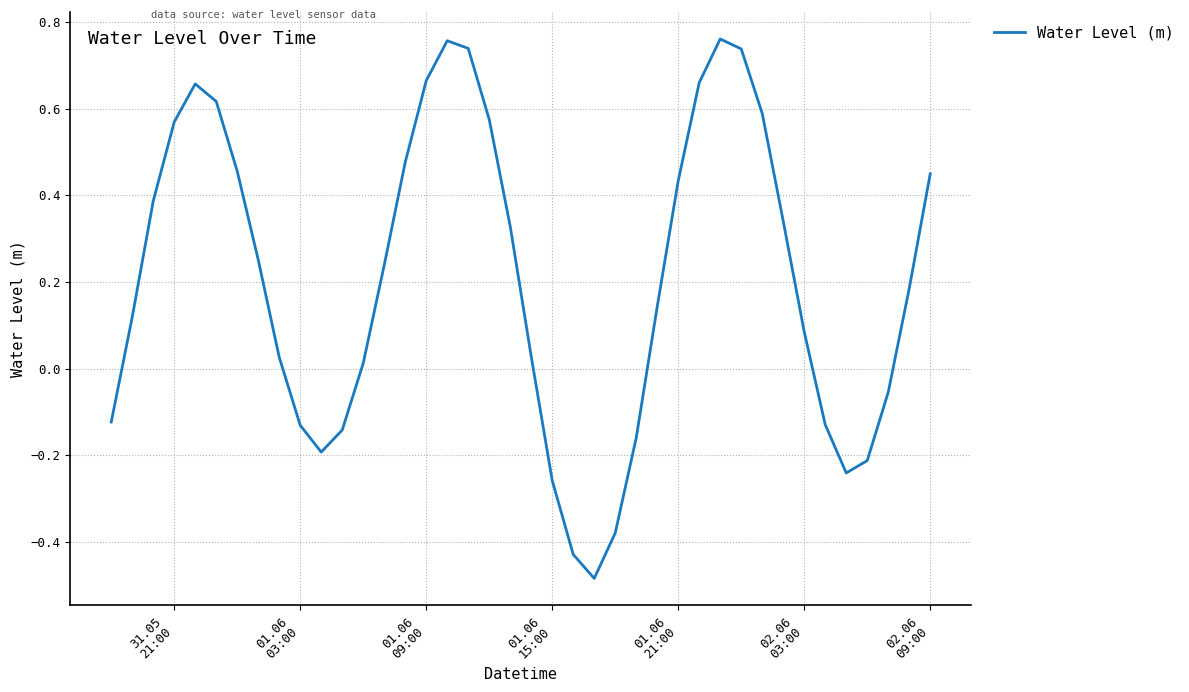

What is the difference between the maximum and minimum values?

1.2